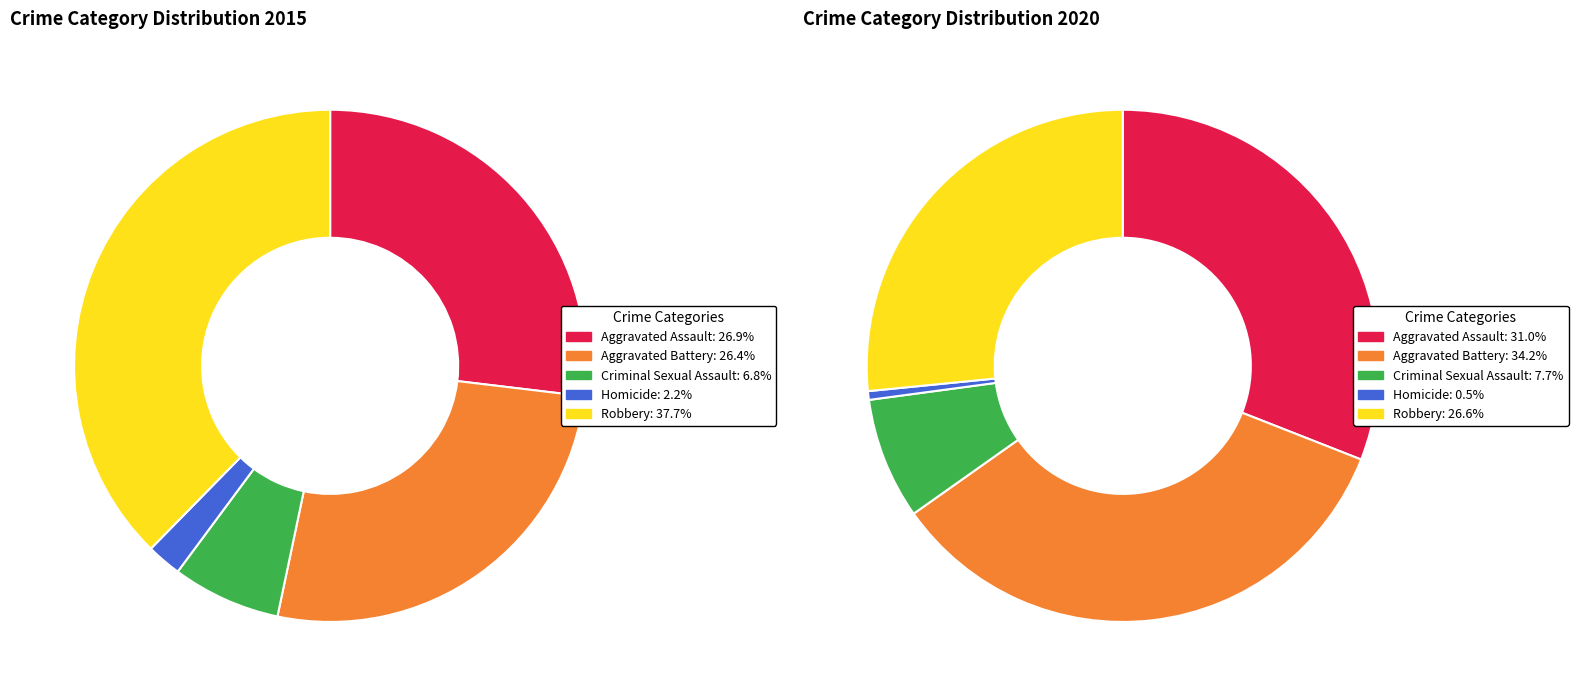

Does 3 represent more than half of the total?

No